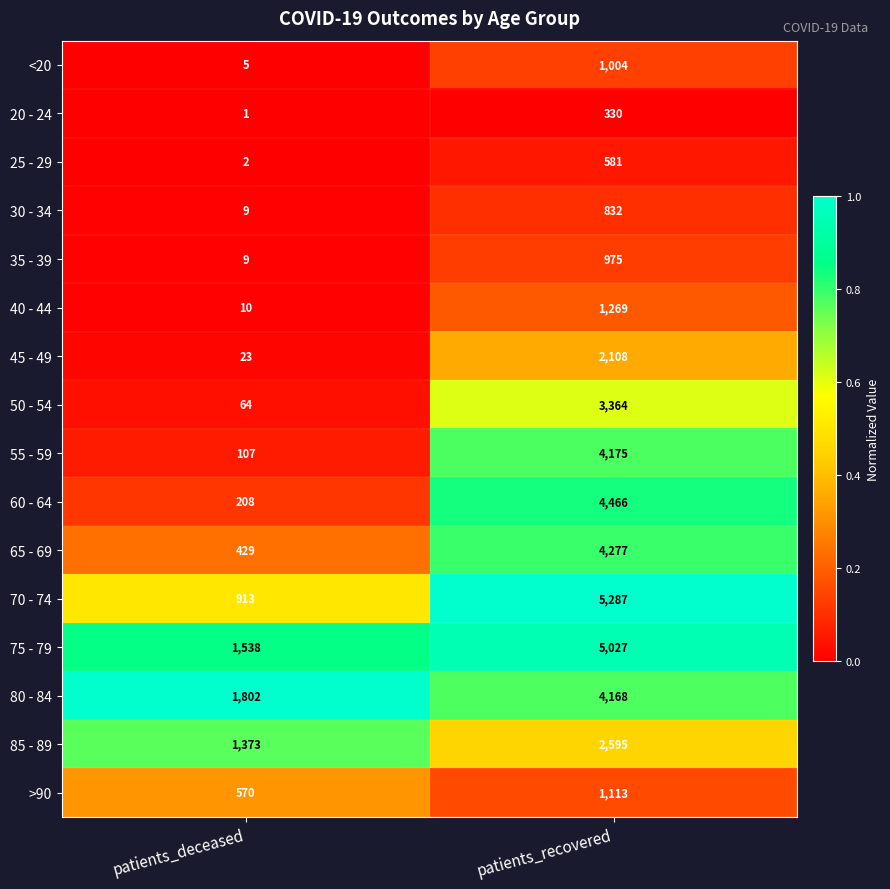

At which category does the chart reach its peak across all series?

patients_recovered